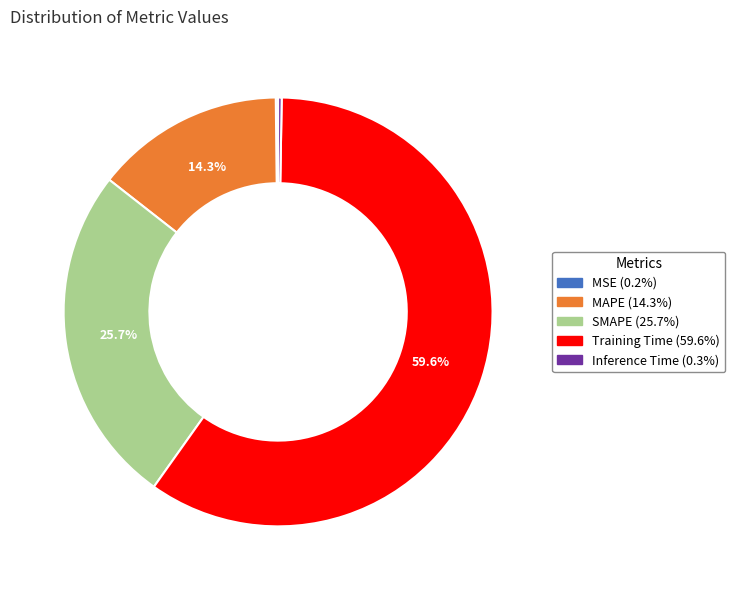

Is there any slice that represents more than half of the pie?

Yes